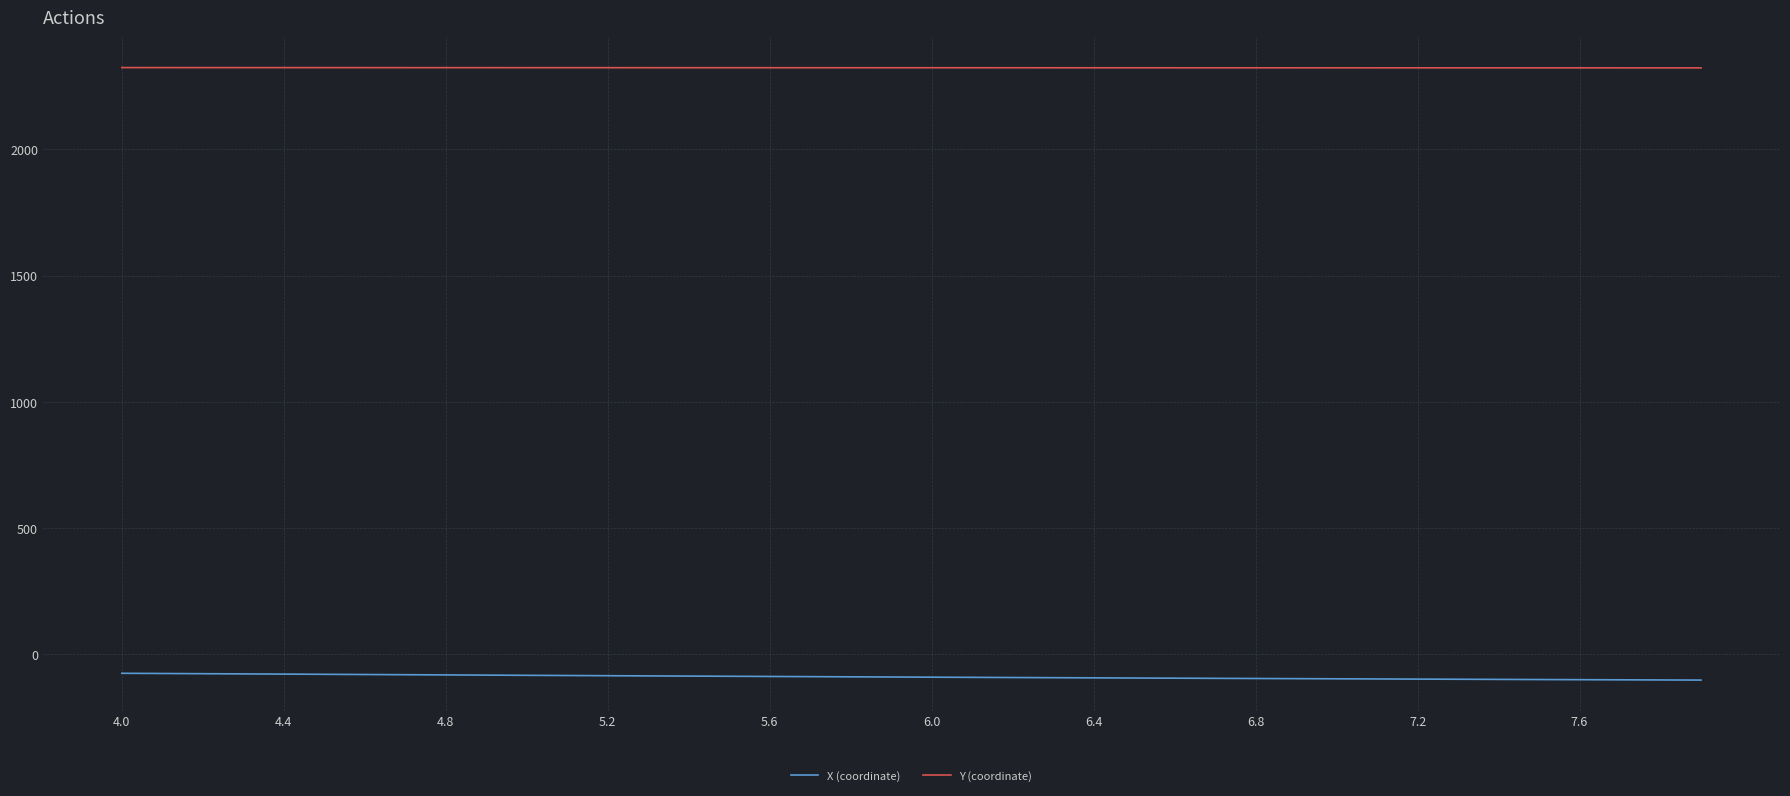

True or false: Y (coordinate) and X (coordinate) cross at least once.

False